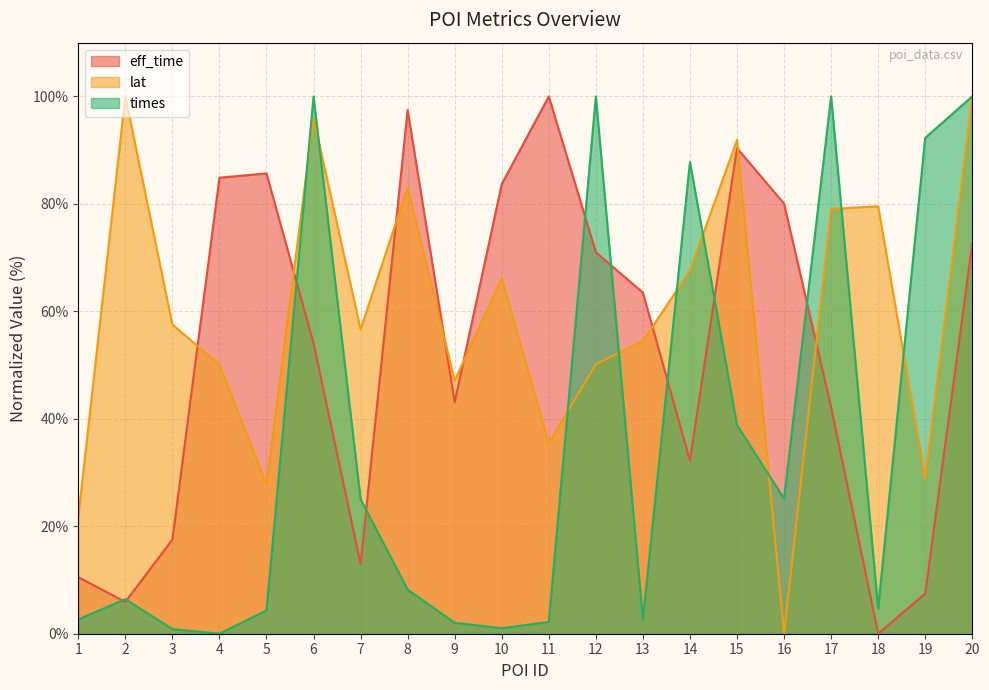

Reading right to left, list all the values displayed in this chart.

eff_time: 20=72.6	19=7.5	18=0.0	17=42.2	16=80.0	15=90.4	14=32.2	13=63.5	12=71.0	11=100.0	10=83.7	9=43.1	8=97.4	7=13.0	6=54.0	5=85.7	4=84.9	3=17.5	2=5.9	1=10.5
lat: 20=99.9	19=28.8	18=79.5	17=79.0	16=0.0	15=91.9	14=67.6	13=54.5	12=50.2	11=35.4	10=66.2	9=47.1	8=83.1	7=56.6	6=95.9	5=27.8	4=50.1	3=57.5	2=100.0	1=21.8
times: 20=100.0	19=92.3	18=4.7	17=100.0	16=25.1	15=38.8	14=87.8	13=2.7	12=100.0	11=2.2	10=1.0	9=2.0	8=8.2	7=25.0	6=100.0	5=4.3	4=0.0	3=0.9	2=6.4	1=2.7